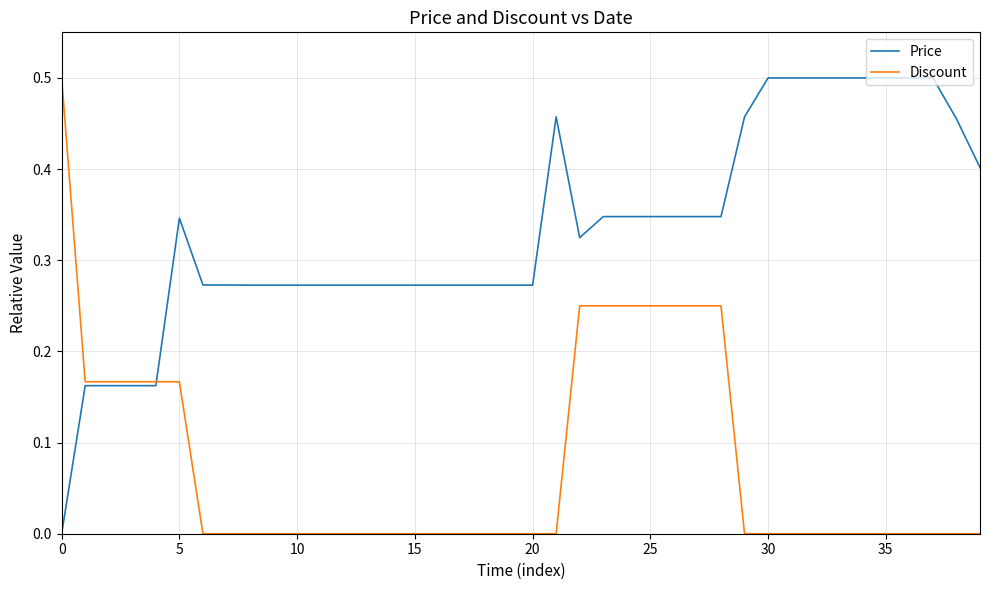

Rank the series by their average value, from highest to lowest.

Price, Discount